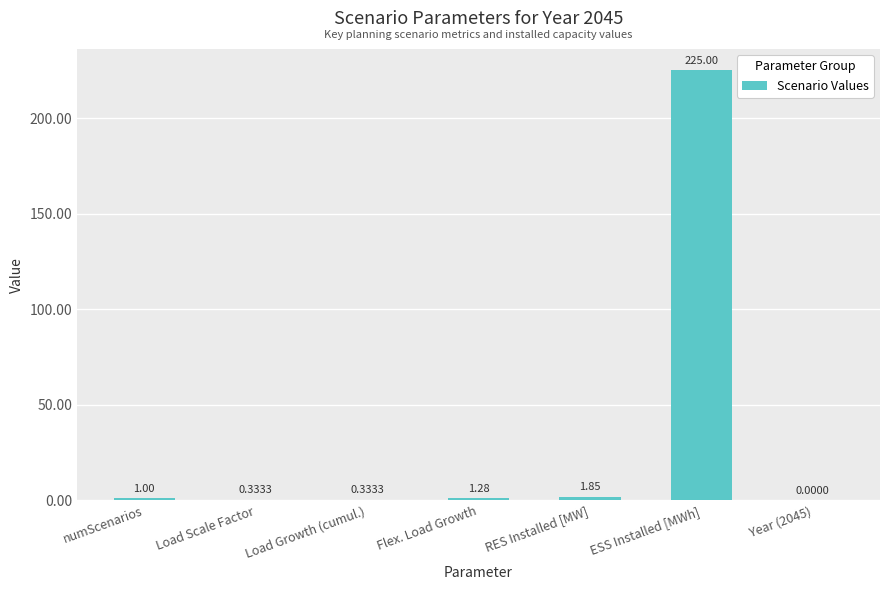

Count the number of categories in the chart.

7